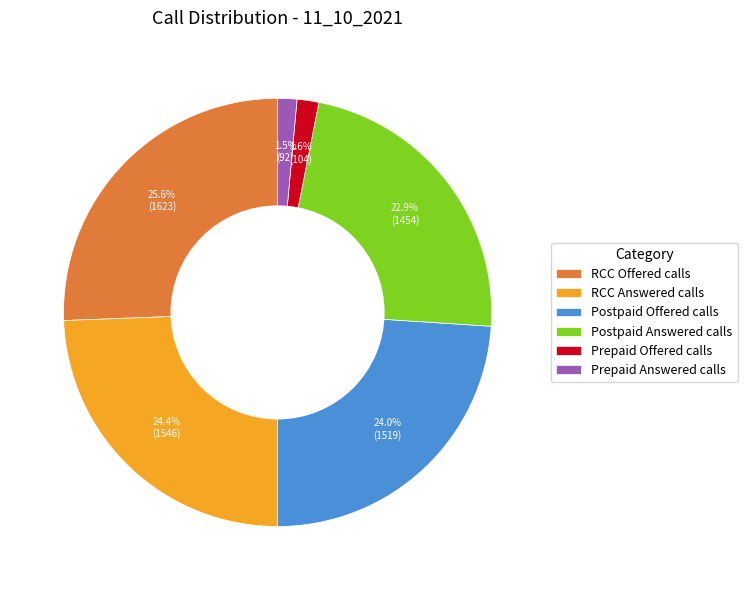

To the nearest percent, what percentage of the pie is Postpaid Answered calls?

23%